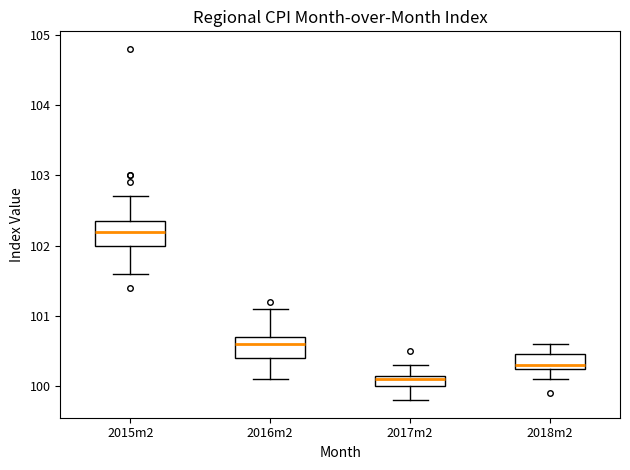

Reading left to right, read every box against the y-axis: the position of its median line, the range the box covers, and the ends of its whiskers. The values are not printed on the chart, so give them approximately, as read against the axis.

2015m2: median 102.2, box 102.0 to 102.4, whiskers 101.6 to 102.7
2016m2: median 100.6, box 100.4 to 100.7, whiskers 100.1 to 101.1
2017m2: median 100.1, box 100.0 to 100.2, whiskers 99.8 to 100.3
2018m2: median 100.3 (just above the box's lower edge), box 100.3 to 100.5, whiskers 100.1 to 100.6